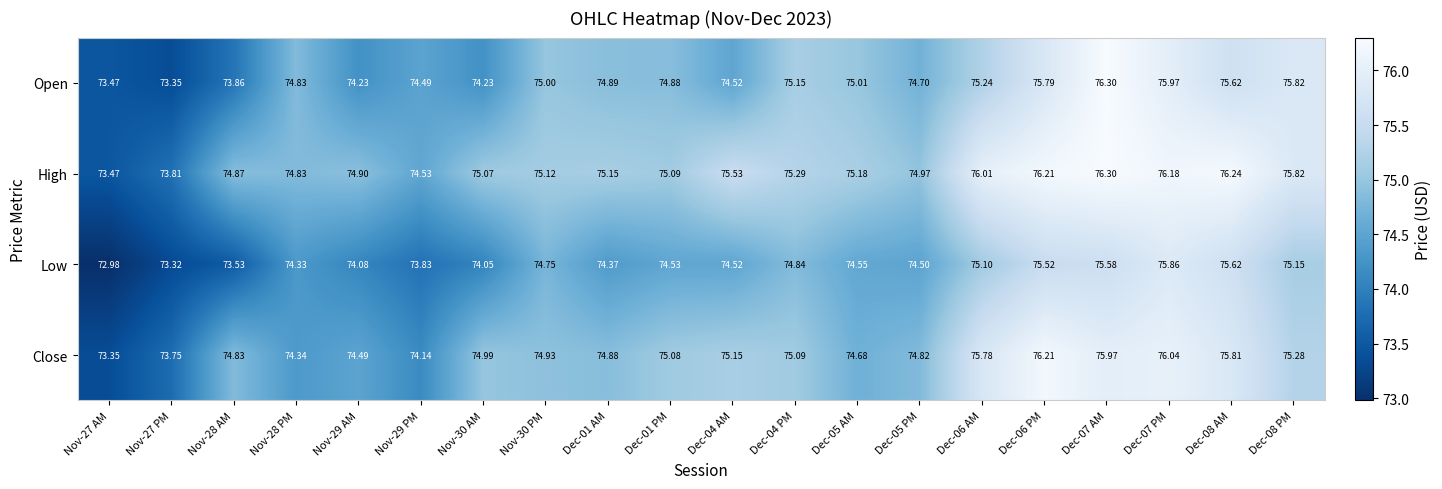

Which series has the widest spread of values?

Open